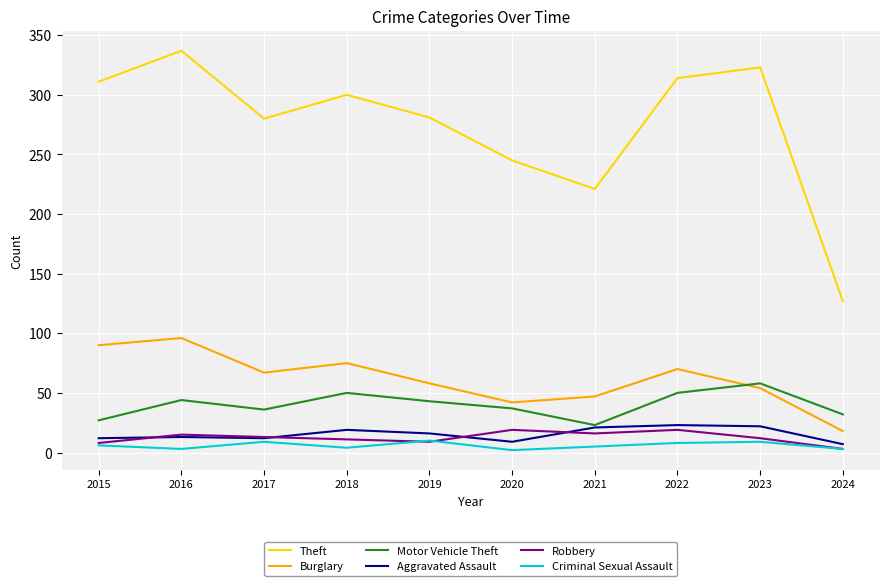

True or false: Theft and Aggravated Assault cross at least once.

False